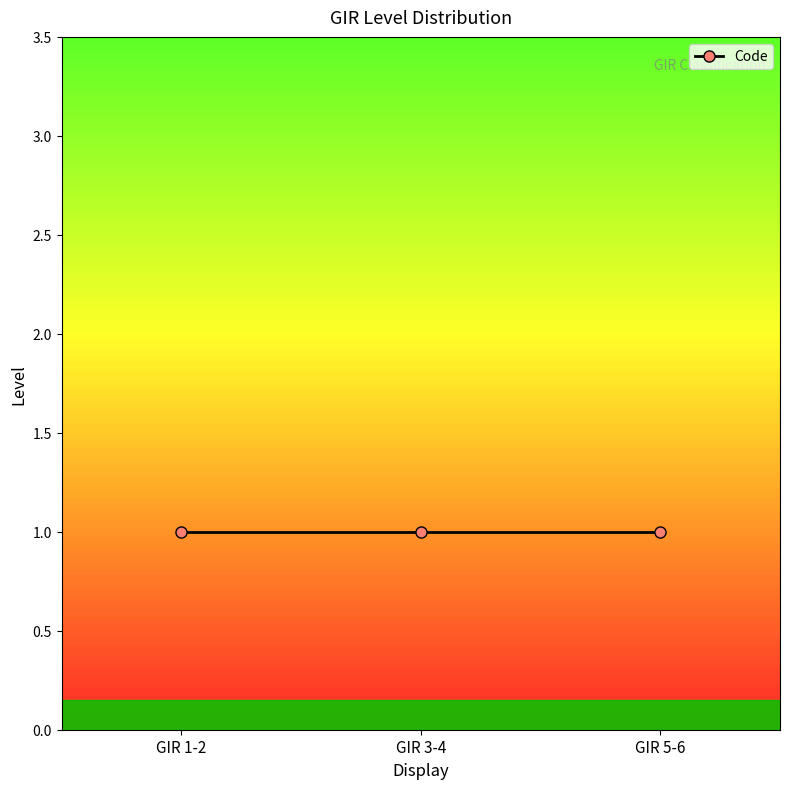

The value of GIR 1-2 at GIR 1-2 is 1. True or false?

True